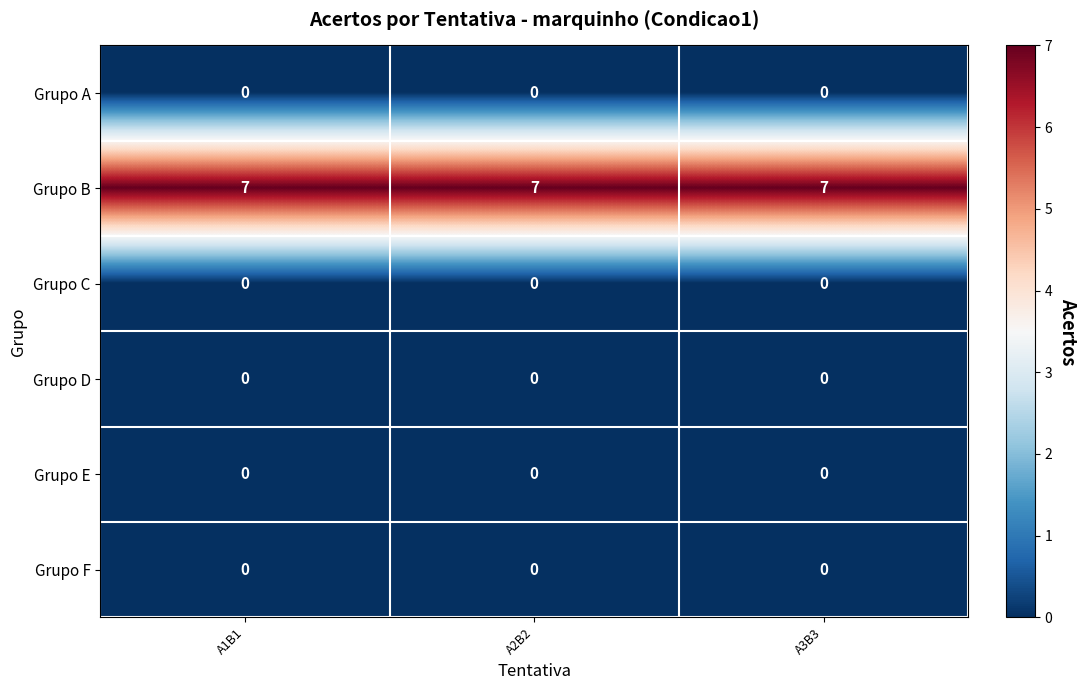

Is it true that Grupo B equals 7 at A2B2?

True